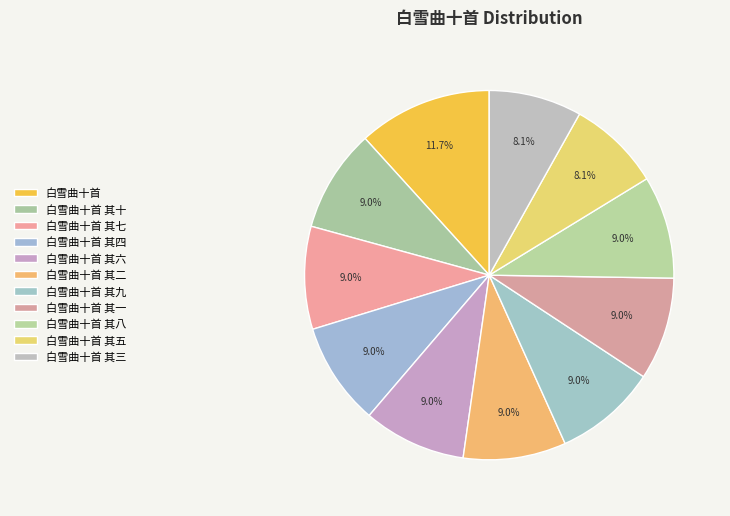

Which category has the biggest portion of the pie?

白雪曲十首